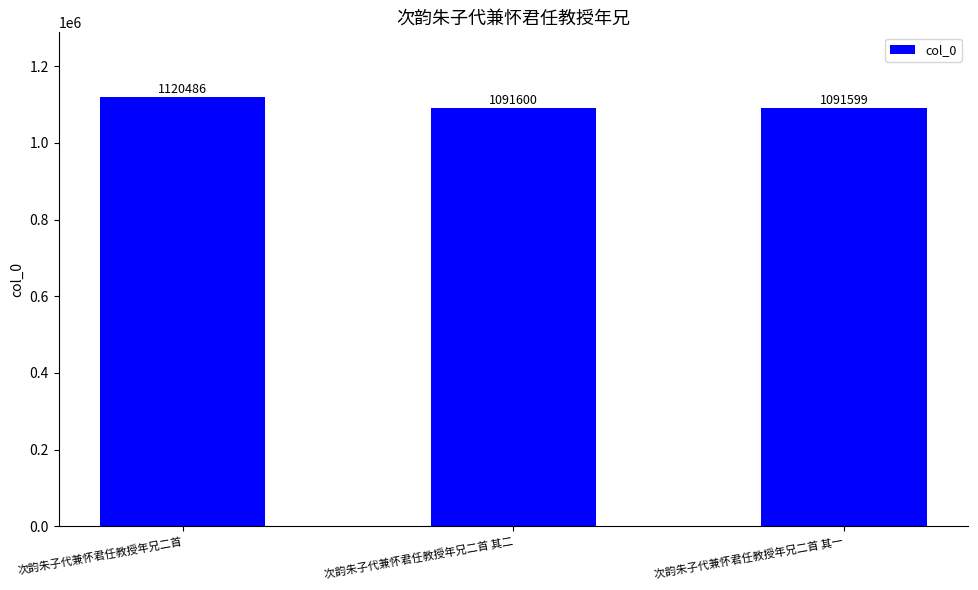

Rank the categories by value from highest to lowest.

次韵朱子代兼怀君任教授年兄二首, 次韵朱子代兼怀君任教授年兄二首 其二, 次韵朱子代兼怀君任教授年兄二首 其一